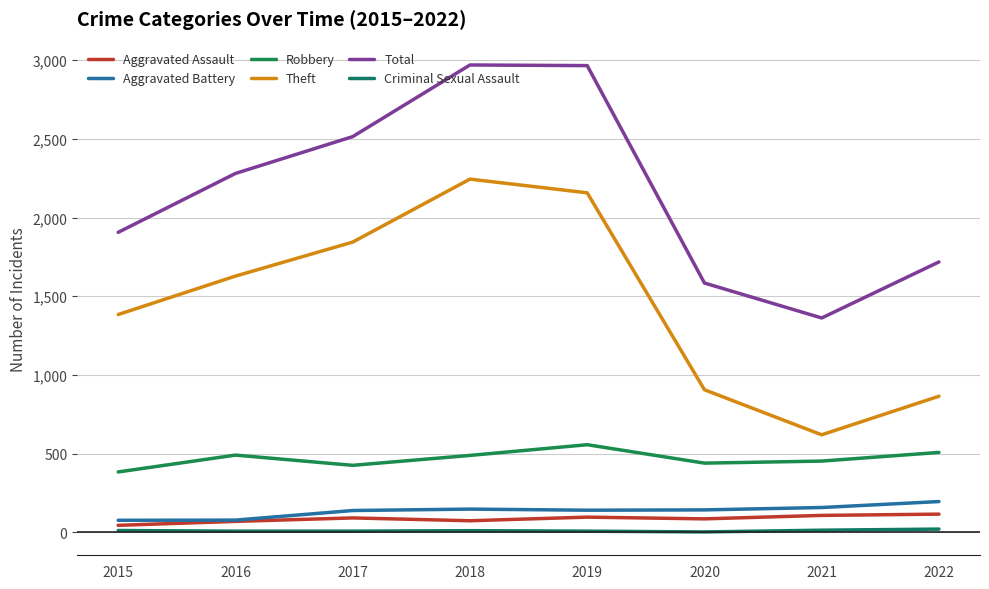

Does the chart display data point markers on the line(s)?

No